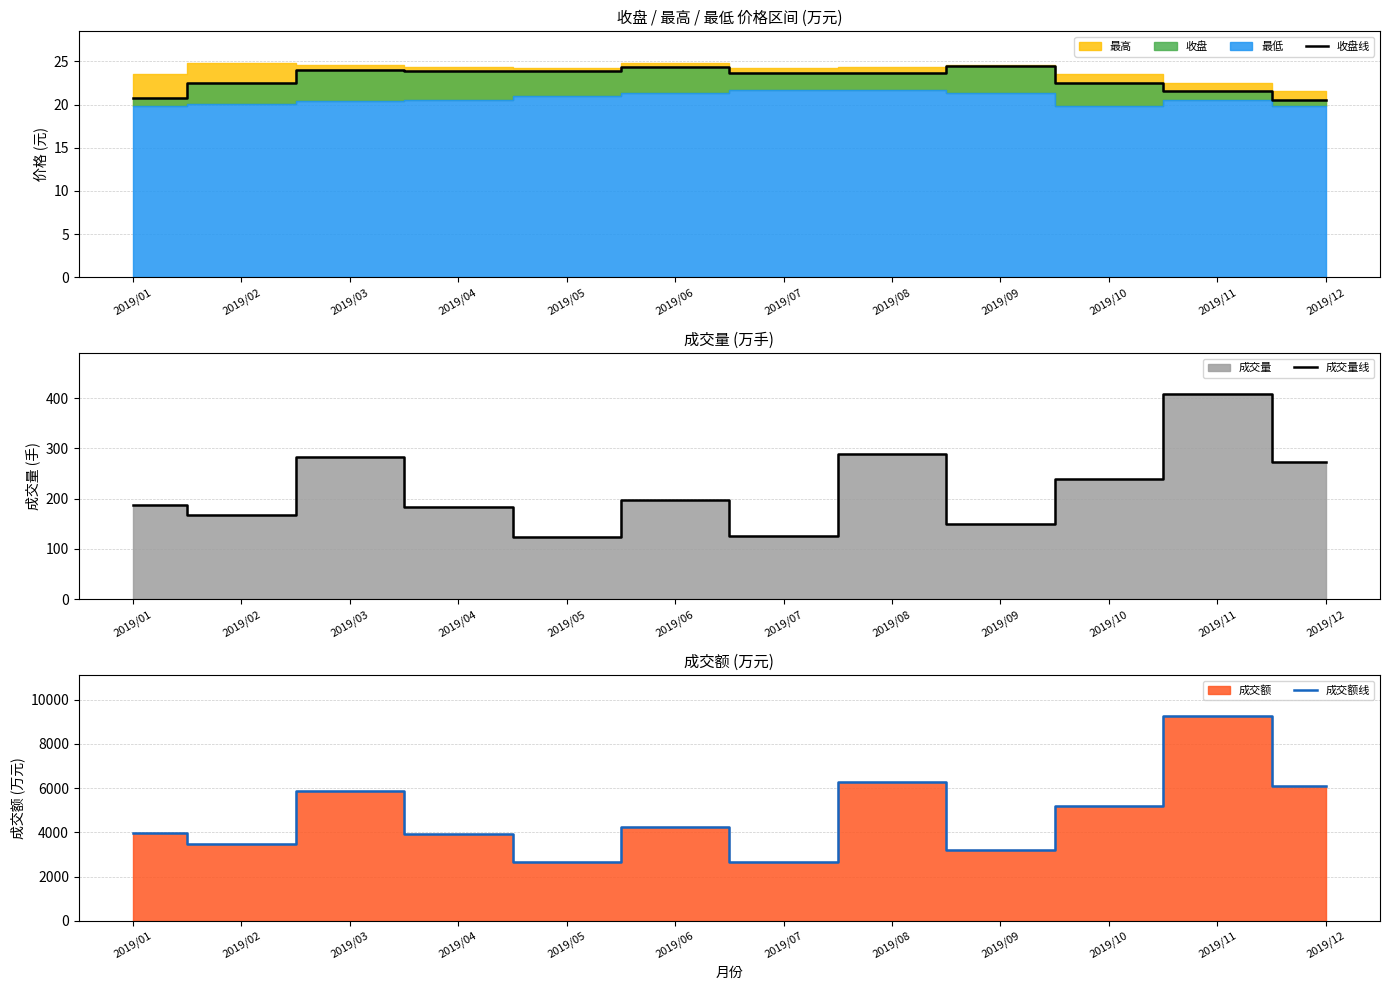

The 成交量线 series shows 125.1 at 2019/07. True or false?

True